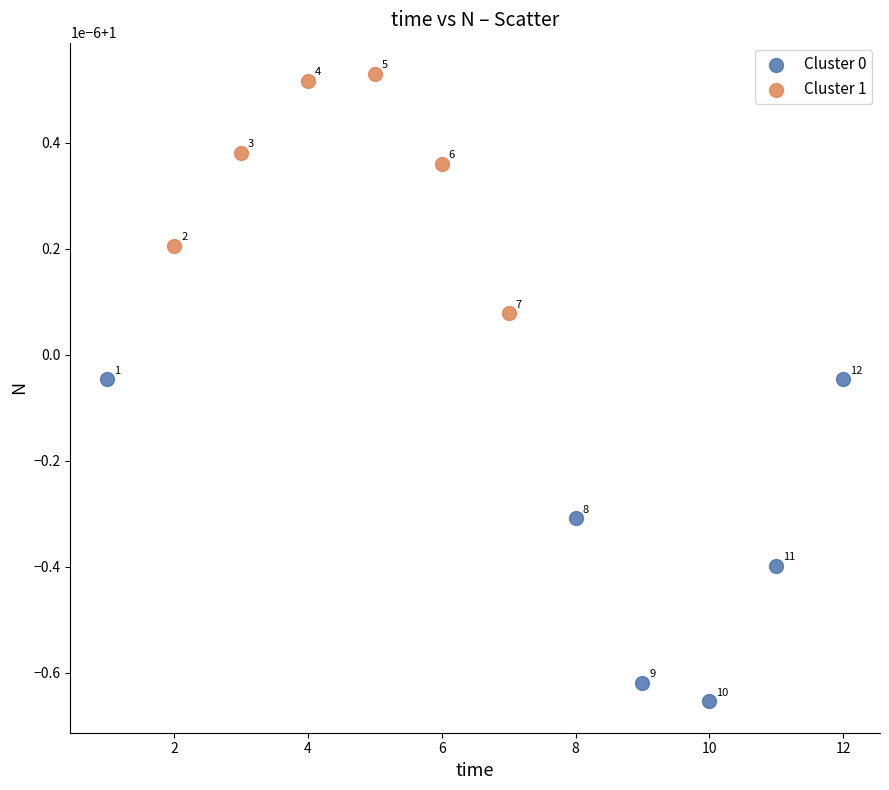

Which series has the widest spread of Y values?

Cluster 0